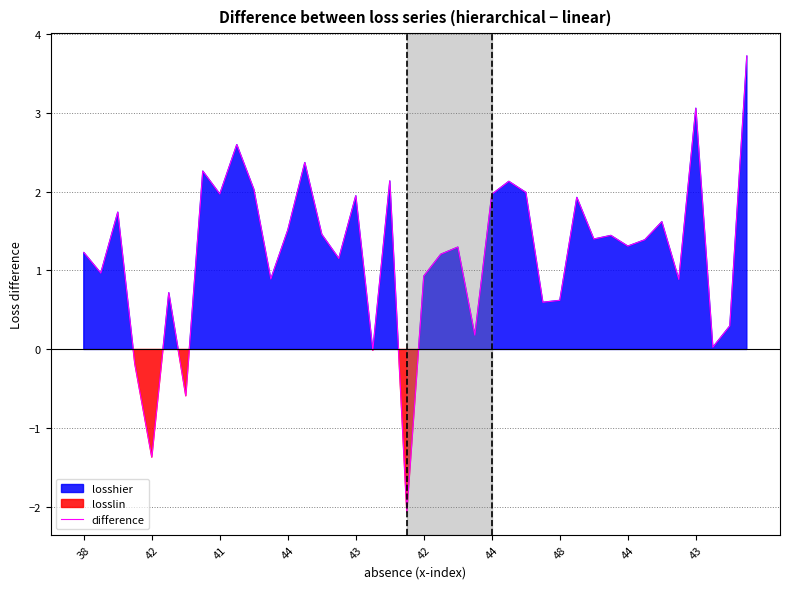

How many categories are shown in the chart?

40